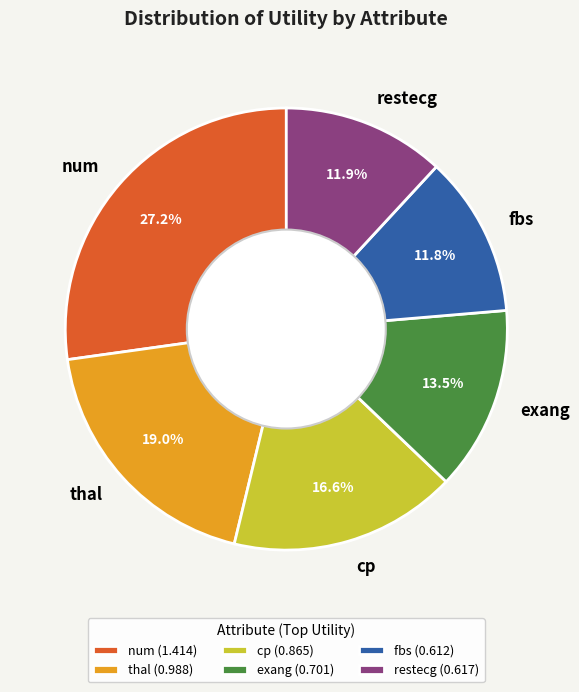

What percentage is NOT represented by cp?

83.4%